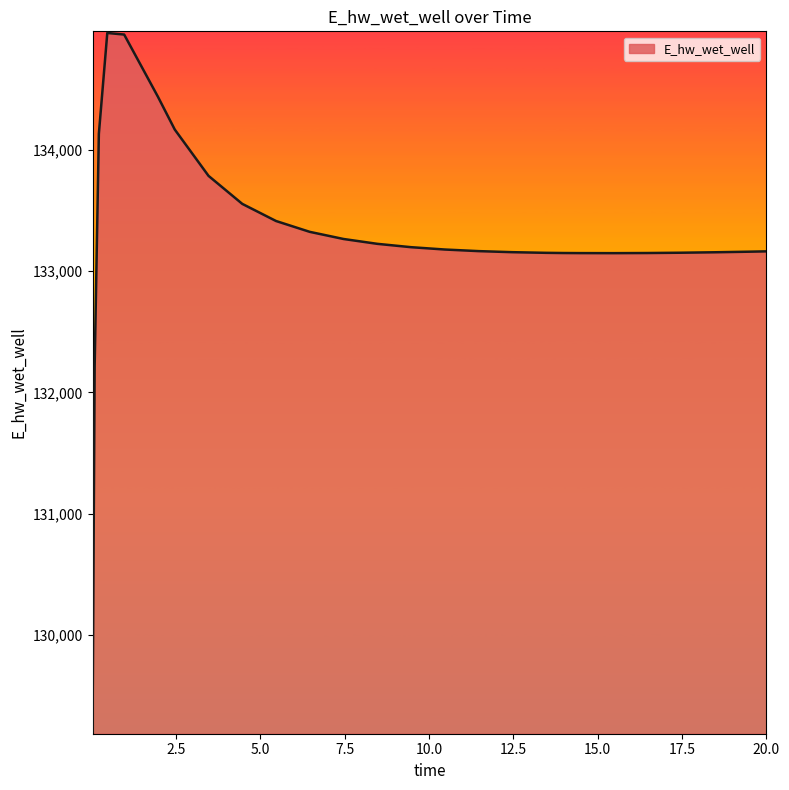

What is the sum of all values?

3465730.3